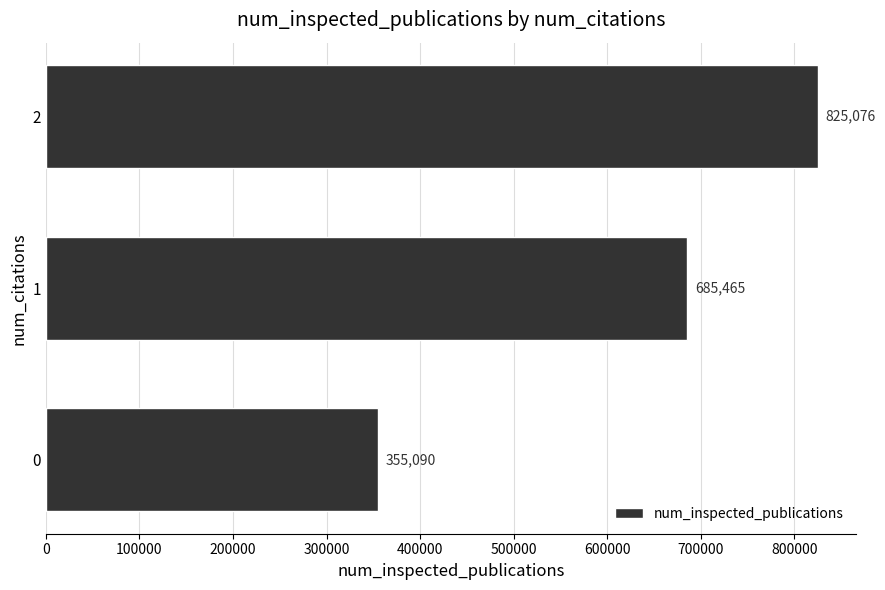

What is the change in value from 0 to 1?

+330375